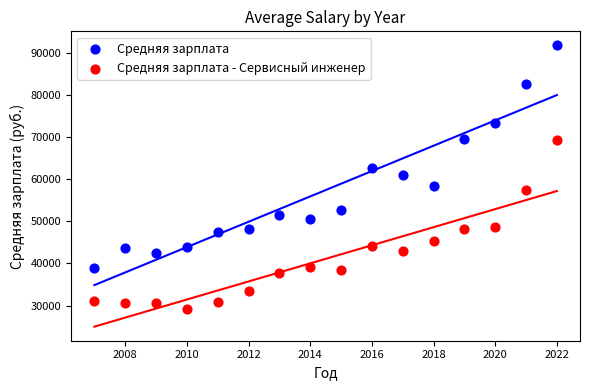

Which series reaches the minimum Y coordinate?

Средняя зарплата - Сервисный инженер